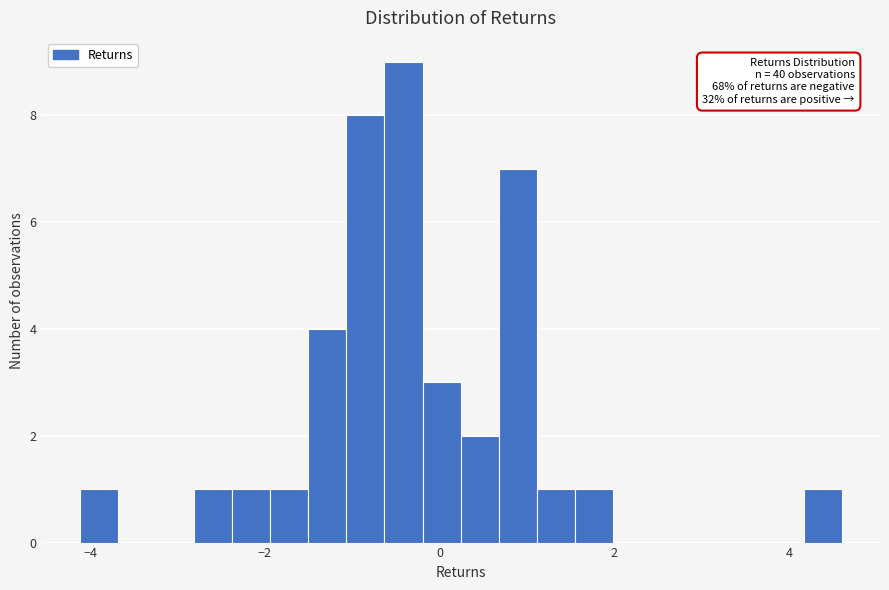

Around what value on the x-axis is the tallest bar? Give the approximate position of its centre, as read against the axis.

-0.4